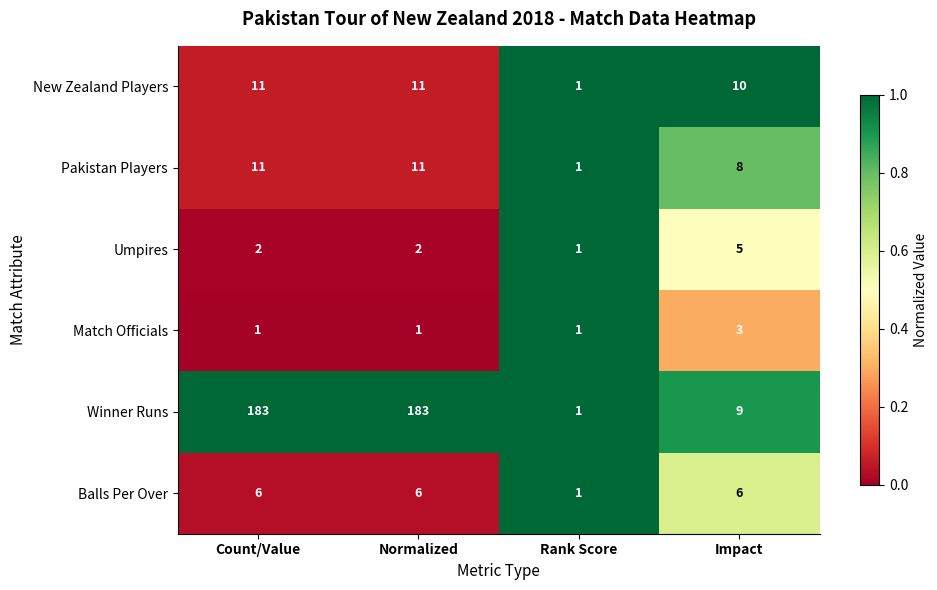

Is it true that Umpires equals 1 at Count/Value?

False